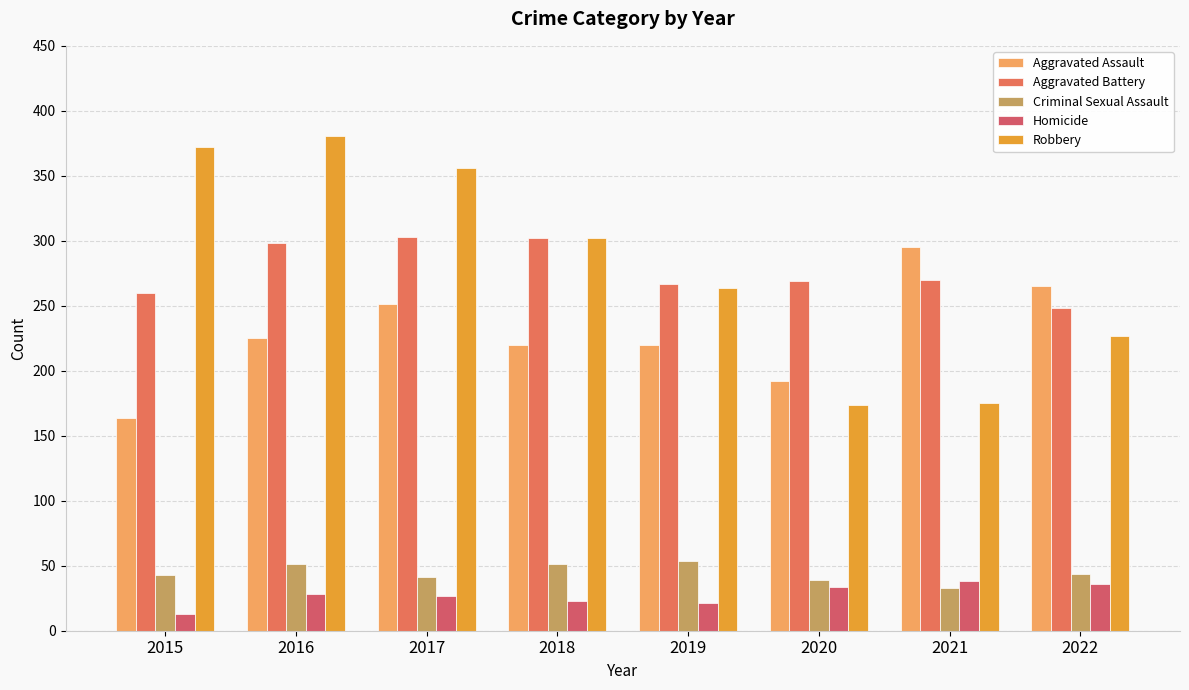

Which category has the lowest value in the Criminal Sexual Assault series?

2021